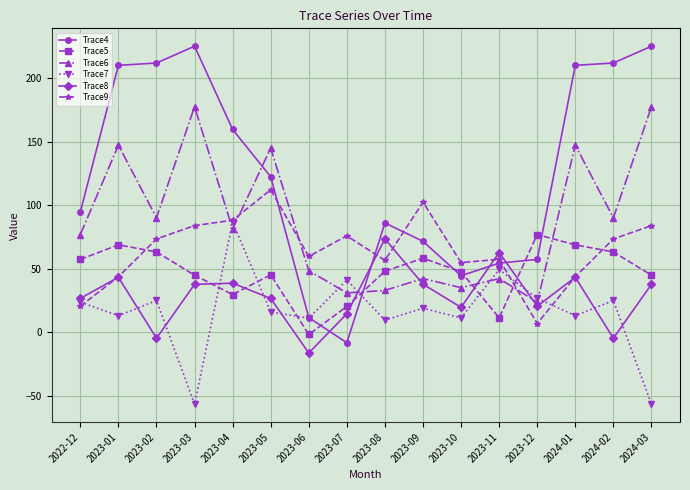

At how many categories does at least one series exceed 221?

2